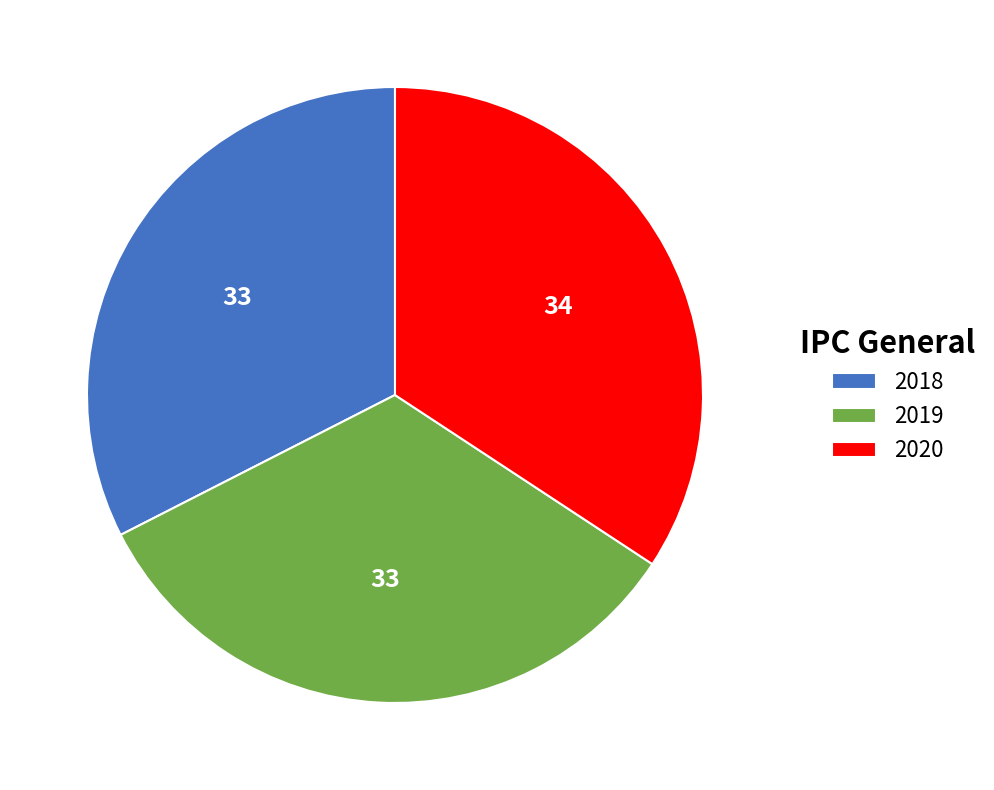

What is the smallest slice in the pie chart?

2018